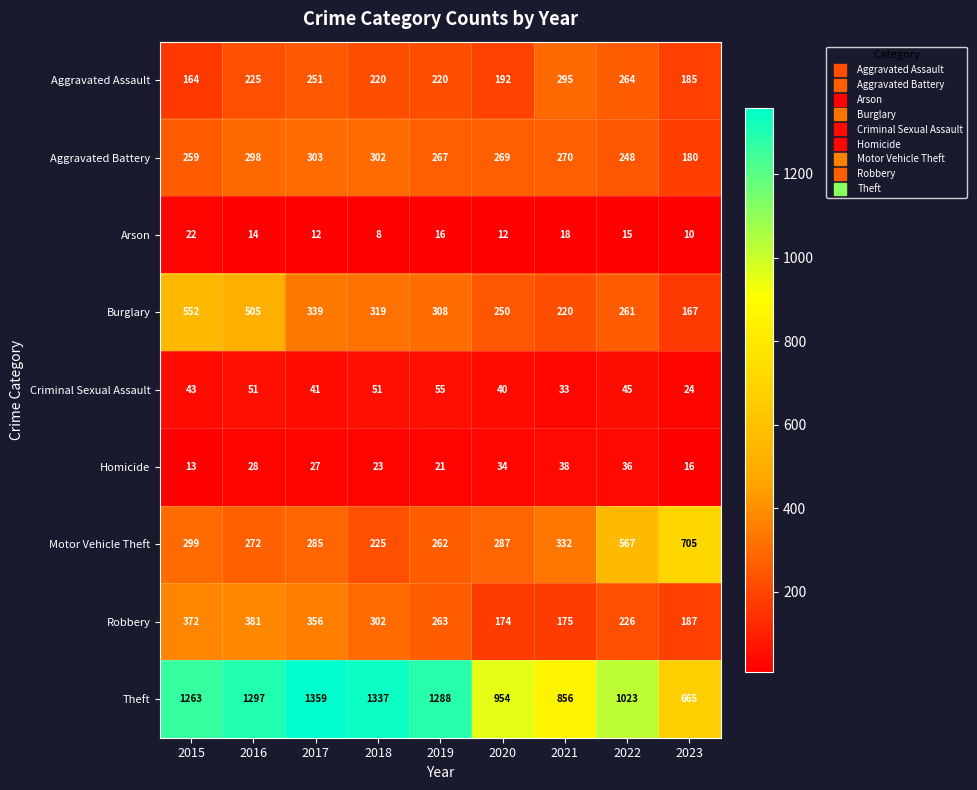

What is the difference between the second highest and second lowest values in the Aggravated Assault series?

79